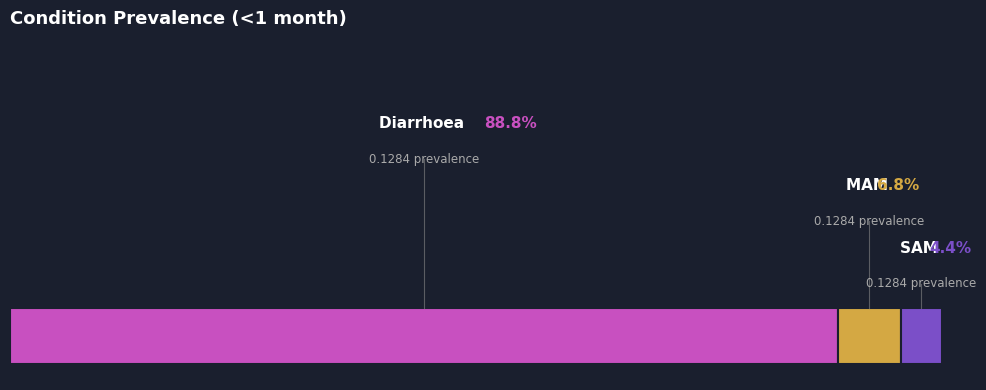

To the nearest percent, what percentage of the pie is MAM?

7%